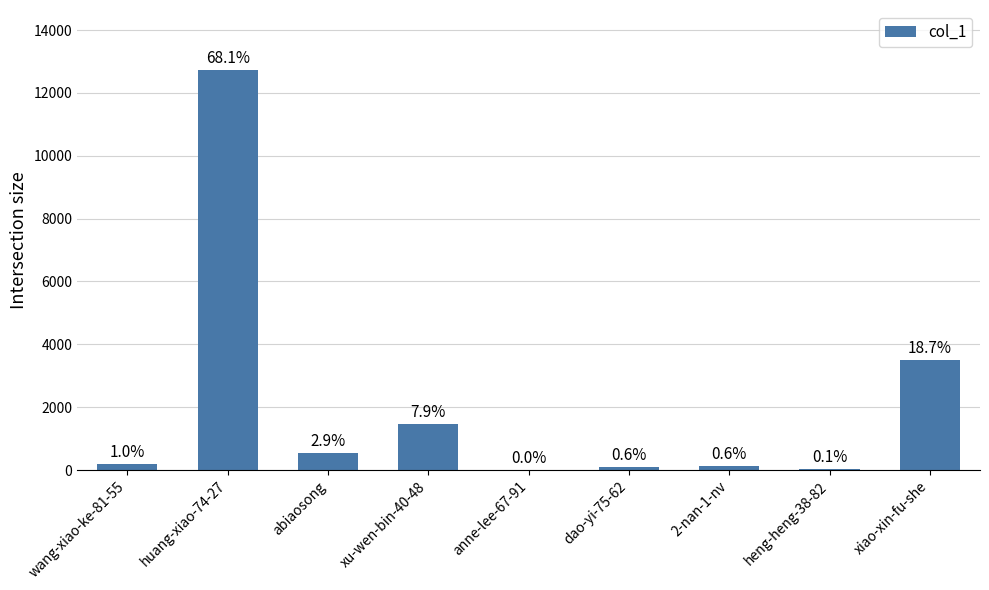

What is the ratio of the value at huang-xiao-74-27 to the value at xu-wen-bin-40-48?

8.6